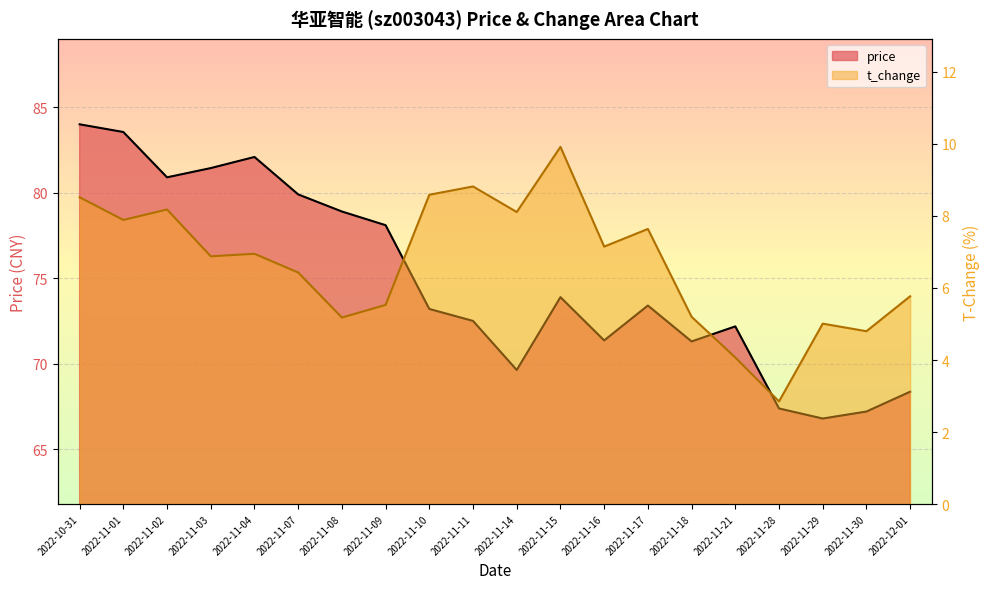

Reading left to right, list all the values displayed in this chart.

price: 84.0	83.5	80.9	81.4	82.1	79.9	78.9	78.1	73.2	72.5	69.6	73.9	71.4	73.4	71.3	72.2	67.4	66.8	67.2	68.4
t_change: 8.5	7.9	8.2	6.9	7.0	6.4	5.2	5.5	8.6	8.8	8.1	9.9	7.2	7.6	5.2	4.1	2.9	5.0	4.8	5.8